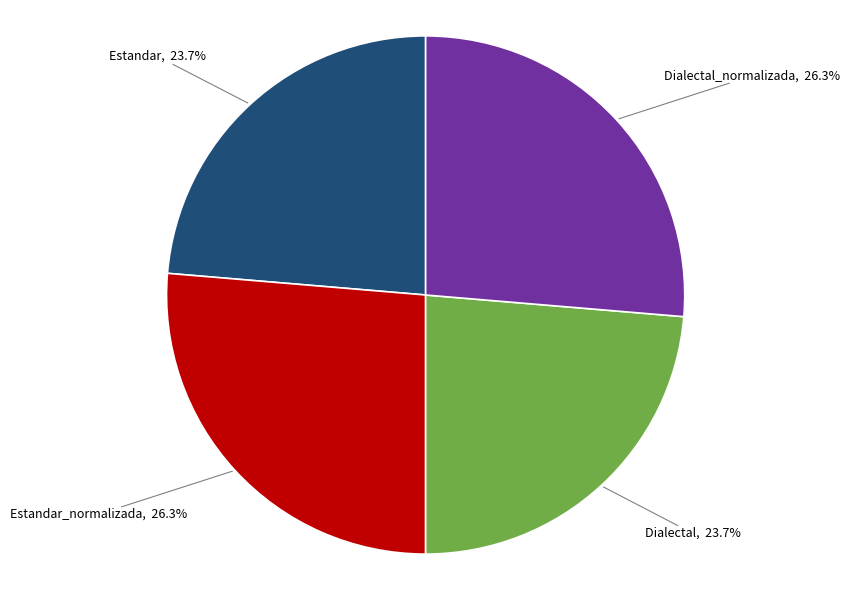

To the nearest percent, what is the average slice percentage?

25%